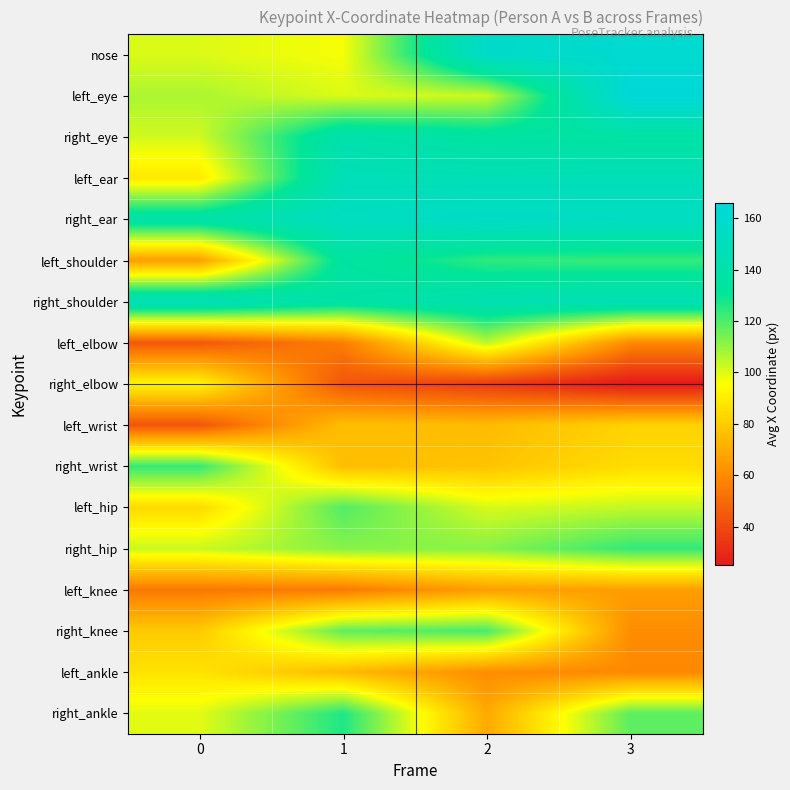

What is the total value across all series at 0?

1564.0